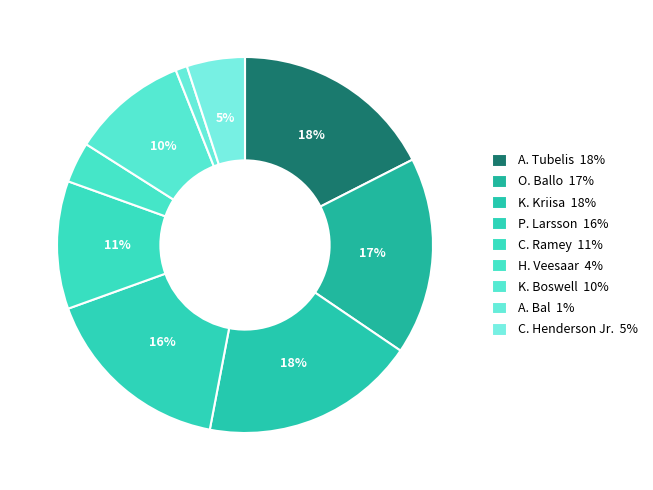

To the nearest percent, what portion does K. Kriisa represent?

18%